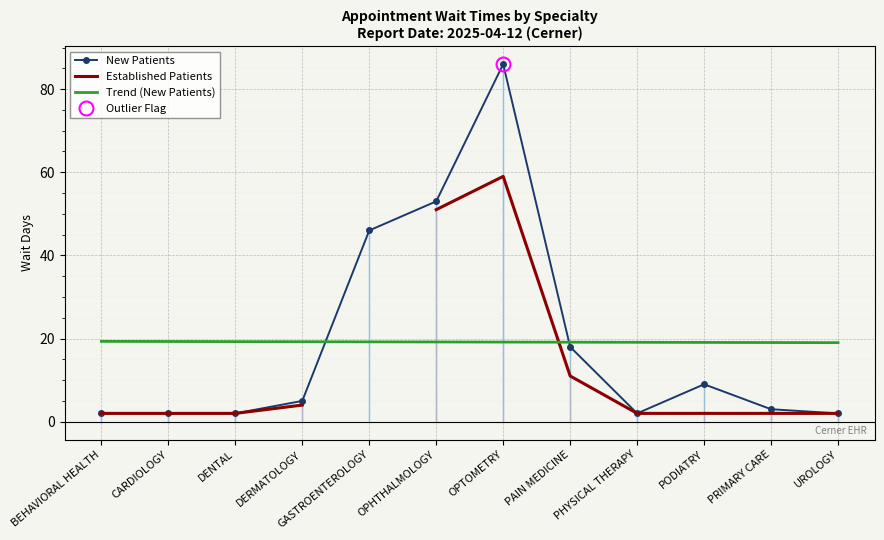

The Established Patients series shows 93.5 at OPTOMETRY. True or false?

False